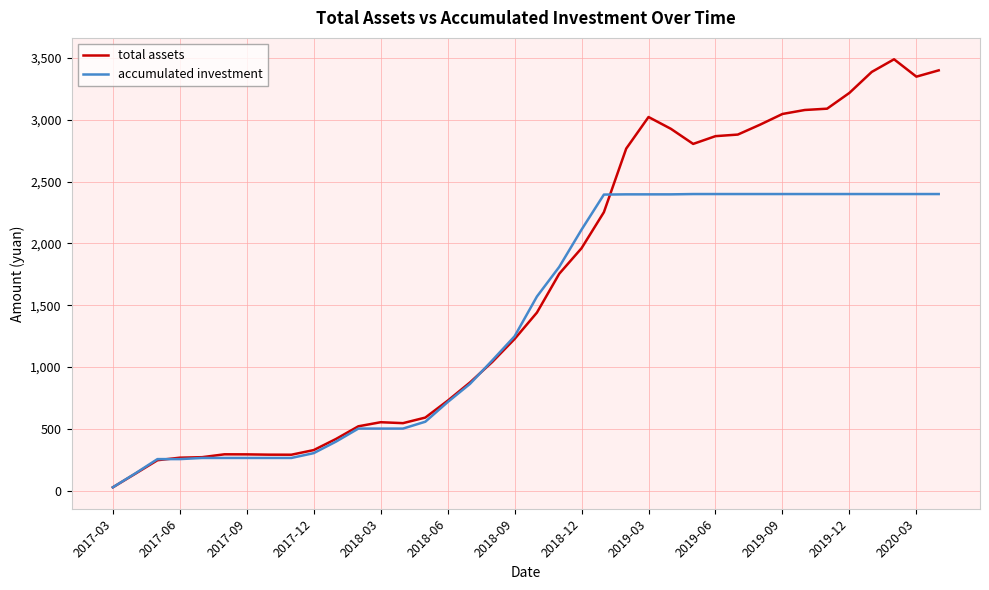

Rank the series by their average value, from highest to lowest.

total assets, accumulated investment